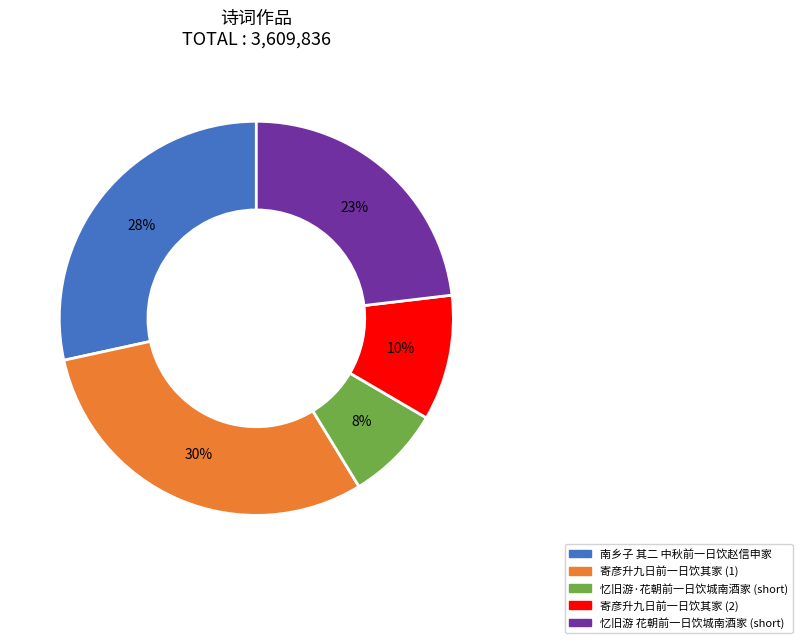

To the nearest percent, what is the difference between the largest and smallest slice percentages?

22%